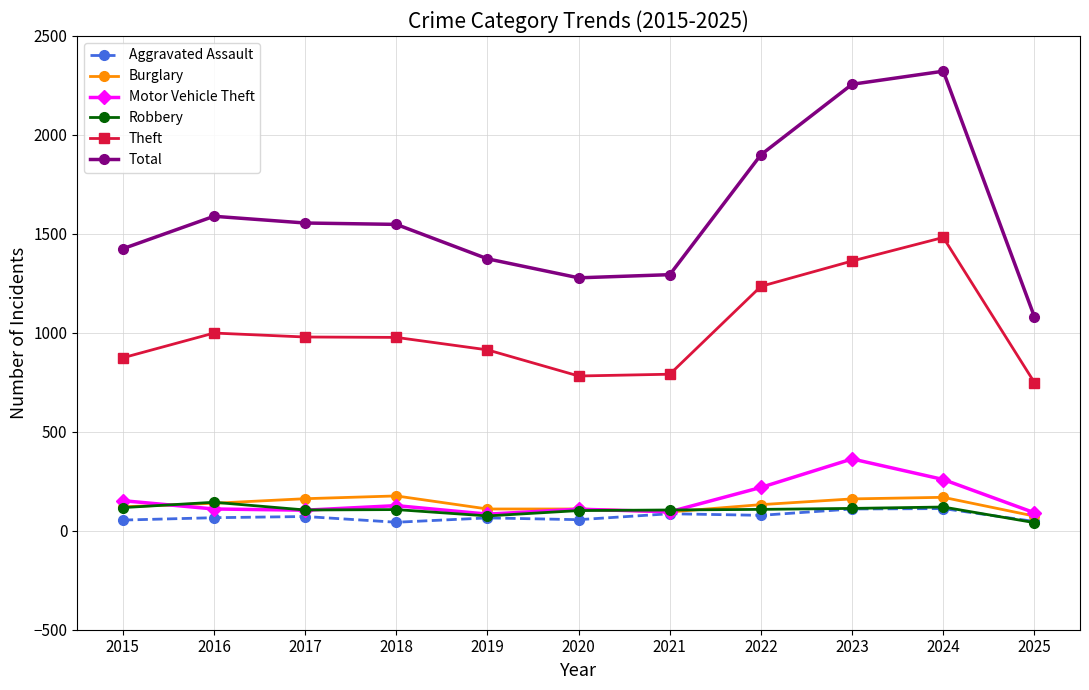

What is the difference between the second highest and minimum values in the Burglary series?

95